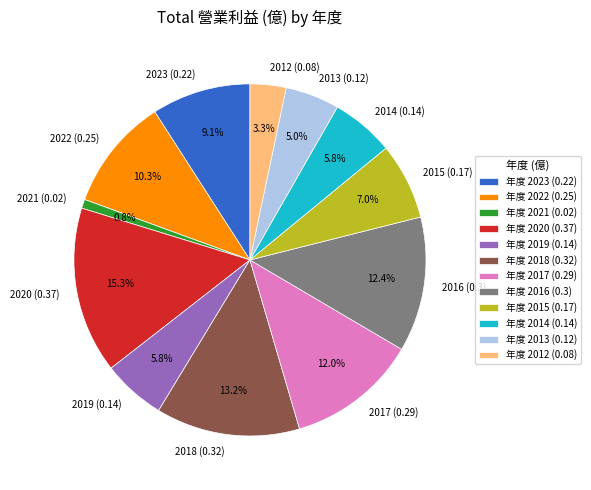

Which slice is the largest?

2020